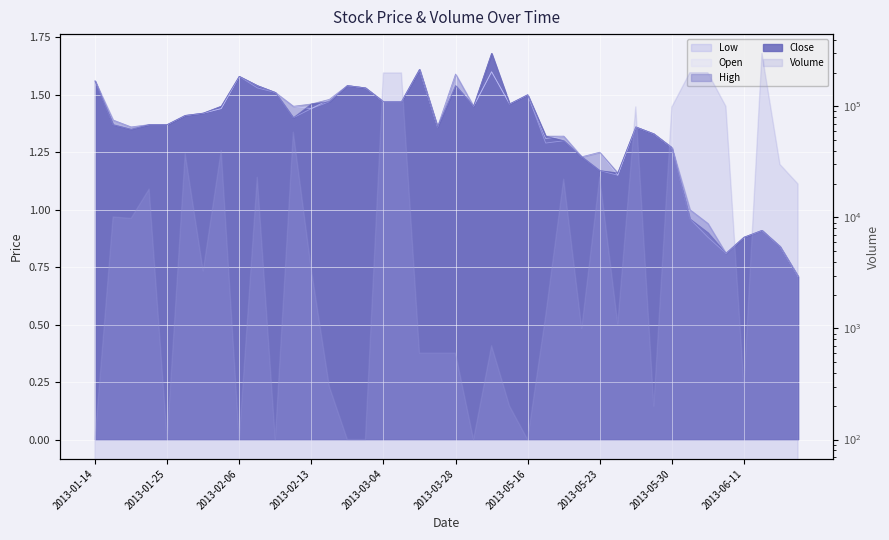

Read the Open value at 2013-02-06.

1.6